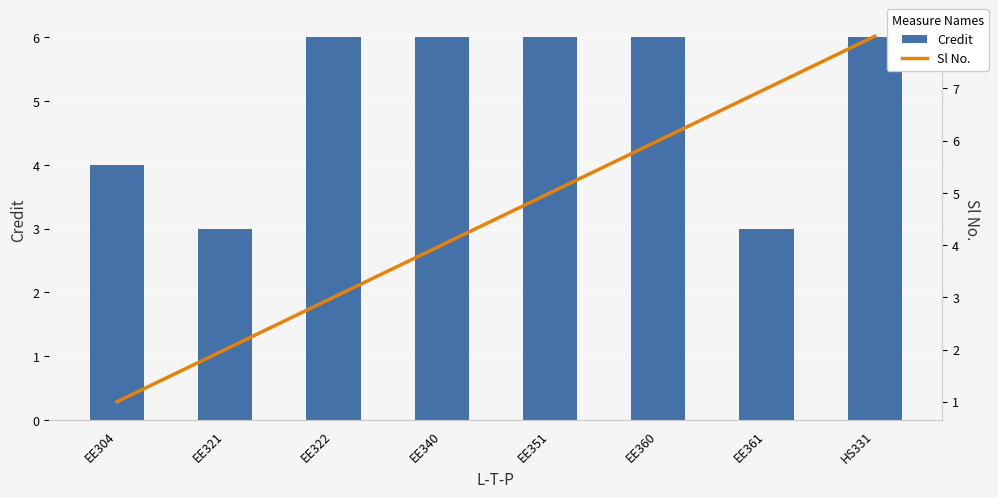

The value of Sl No. at EE322 is 5. True or false?

False